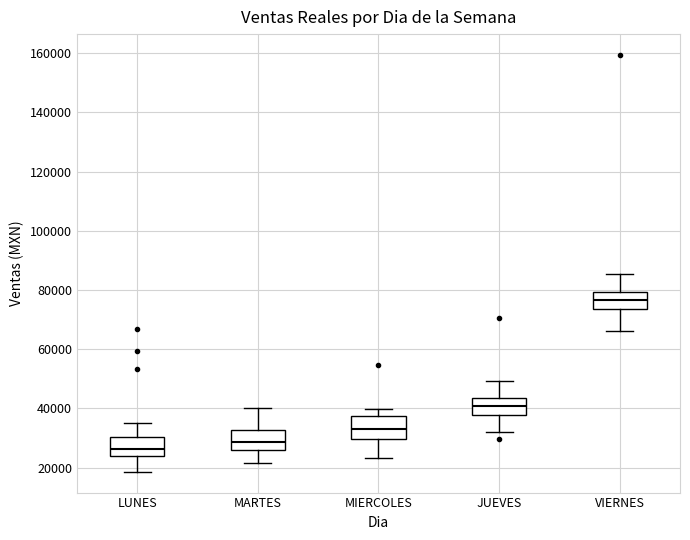

Which box has the lowest median line?

LUNES